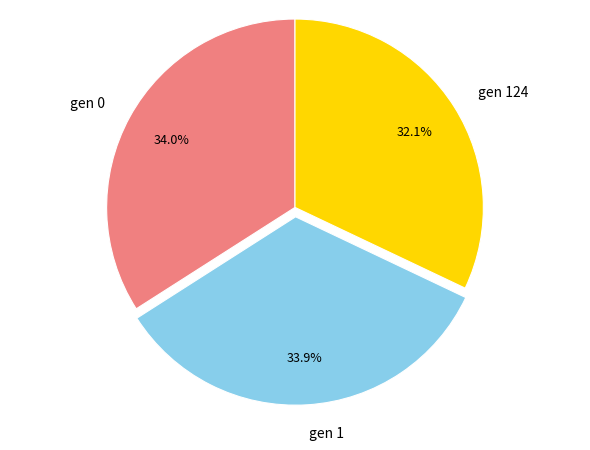

What is the ratio of the value at gen 1 to the value at gen 124?

1.1